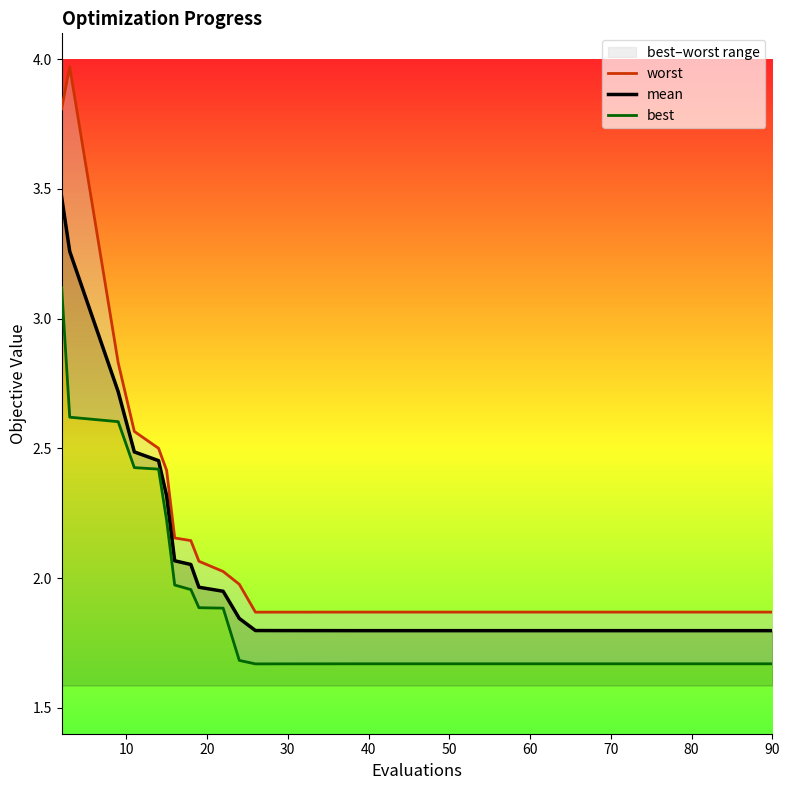

At how many categories does at least one series exceed 2?

10